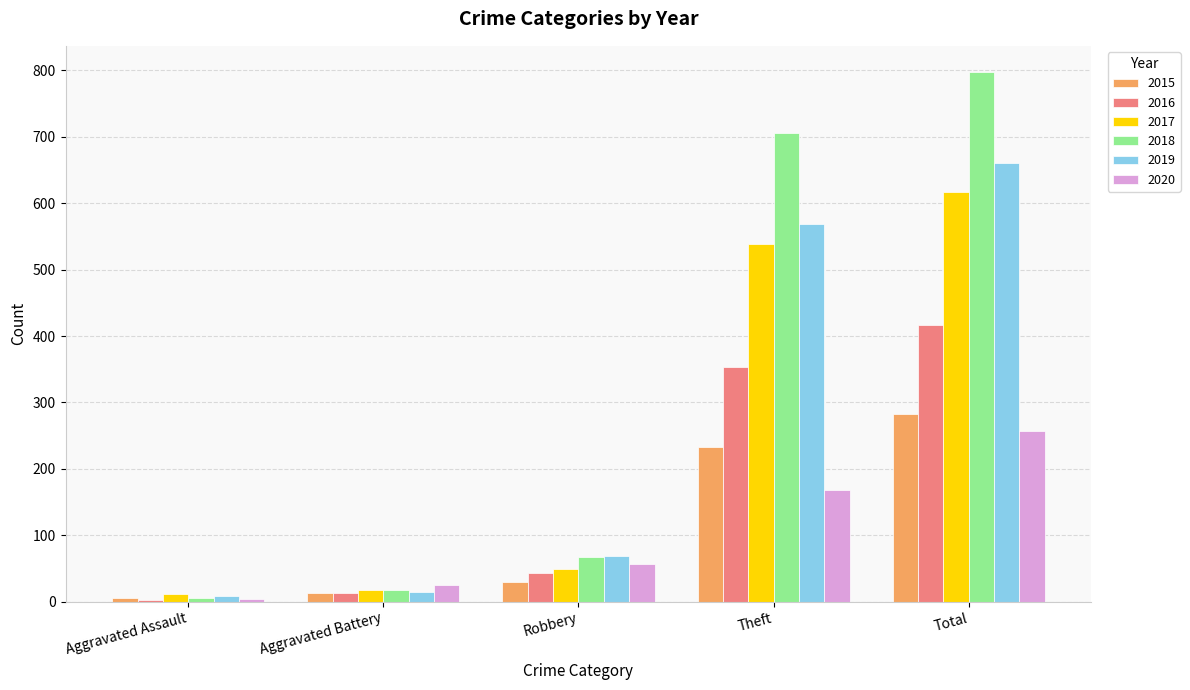

What is the difference between the 2018 values at Aggravated Battery and Robbery?

49